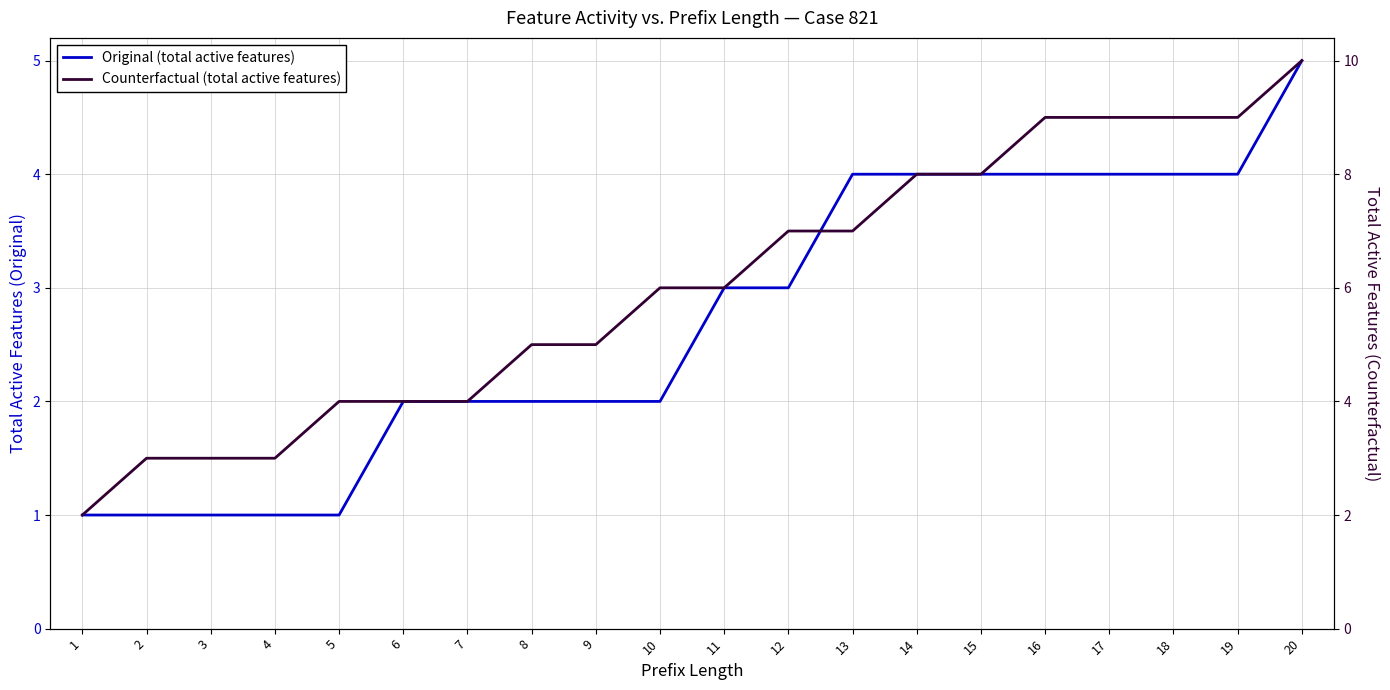

Reading left to right, transcribe all the data shown in this chart.

Original (total active features): 1=1	2=1	3=1	4=1	5=1	6=2	7=2	8=2	9=2	10=2	11=3	12=3	13=4	14=4	15=4	16=4	17=4	18=4	19=4	20=5
Counterfactual (total active features): 1=2	2=3	3=3	4=3	5=4	6=4	7=4	8=5	9=5	10=6	11=6	12=7	13=7	14=8	15=8	16=9	17=9	18=9	19=9	20=10